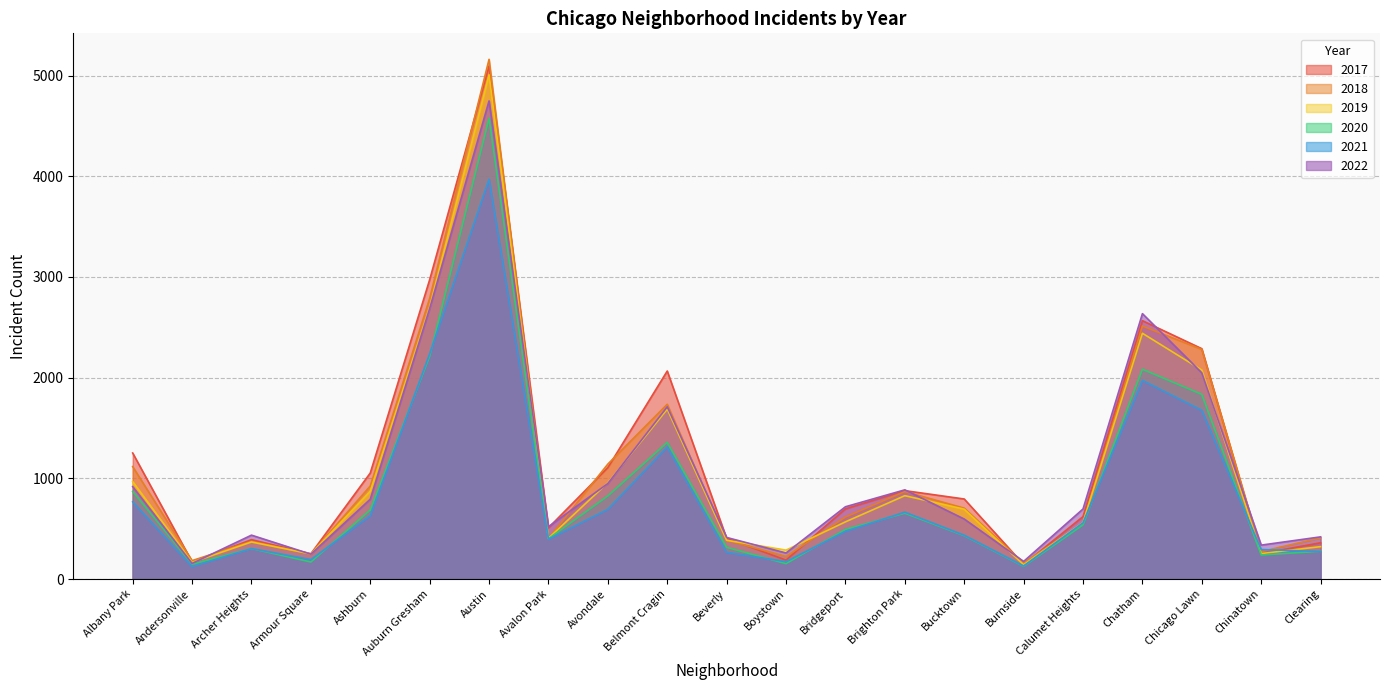

True or false: 2020 and 2018 intersect in this chart.

False